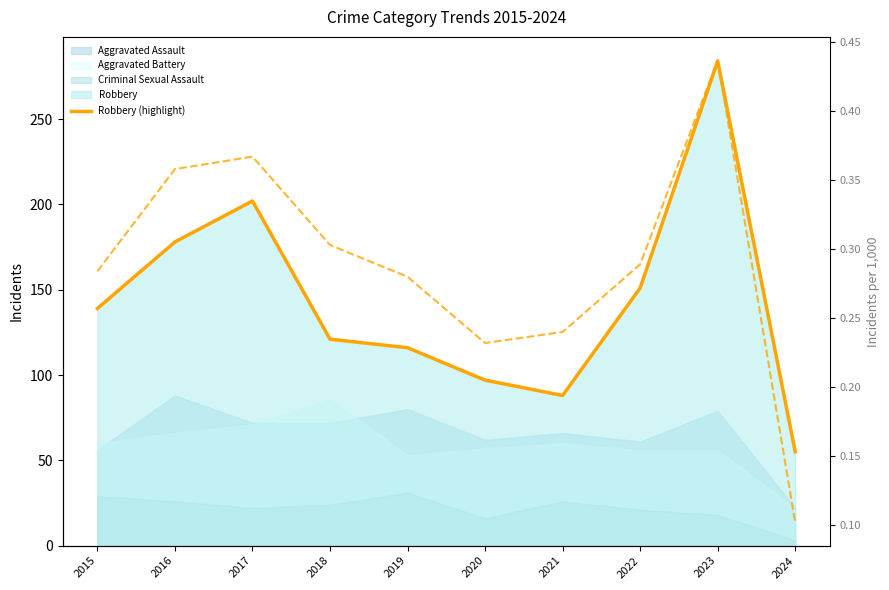

Count the Normalized Total values in the range 0 to 1.

10